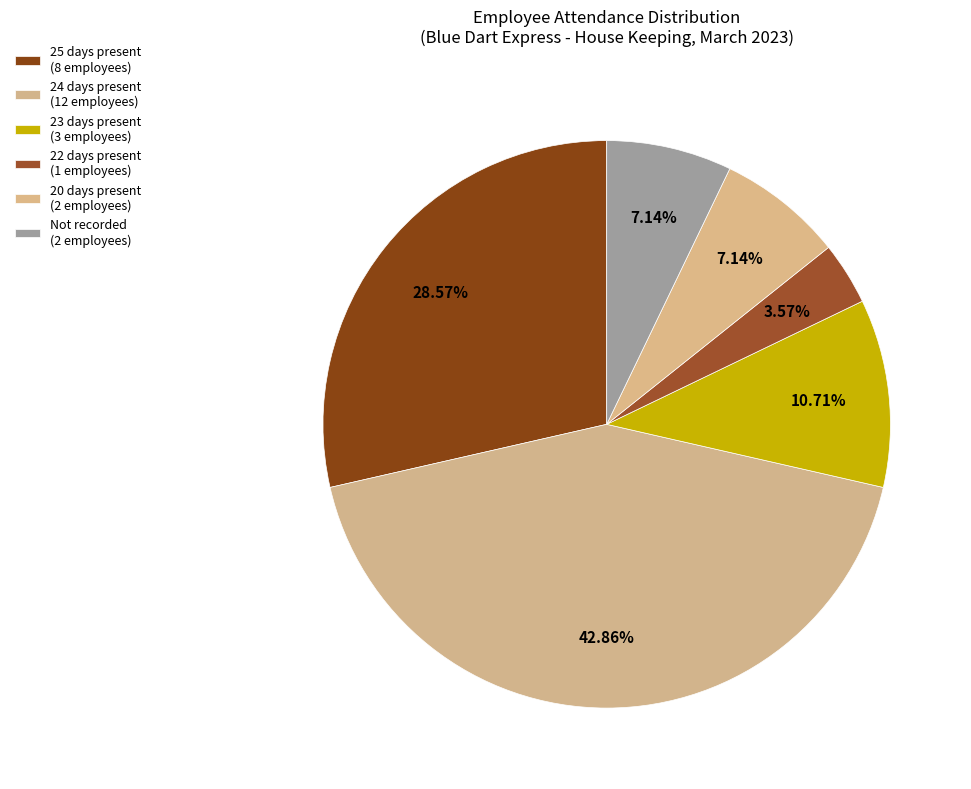

How many slices are in this pie chart?

6